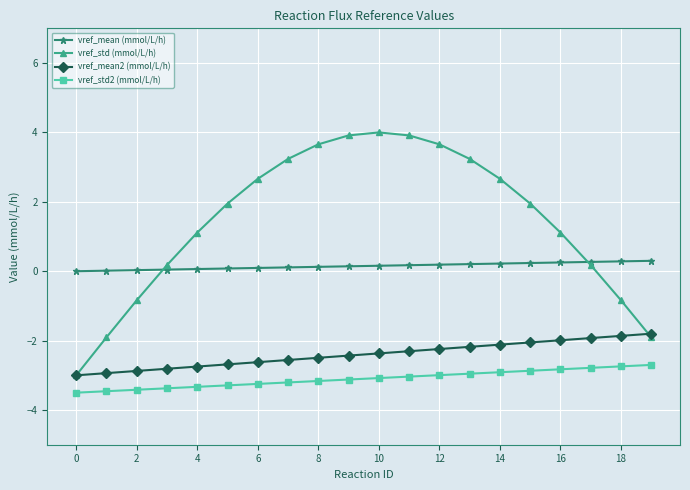

List the series in order of their peak value, lowest first.

vref_std2 (mmol/L/h), vref_mean2 (mmol/L/h), vref_mean (mmol/L/h), vref_std (mmol/L/h)